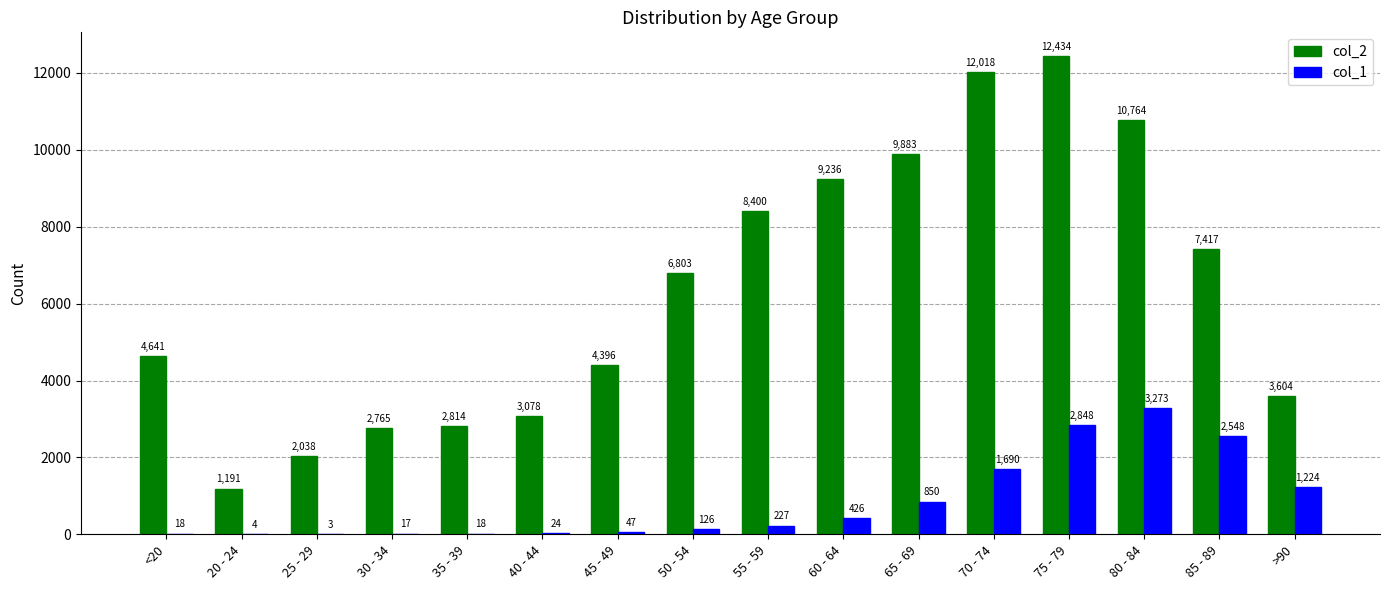

Which category has the highest value in the col_1 series?

80 - 84